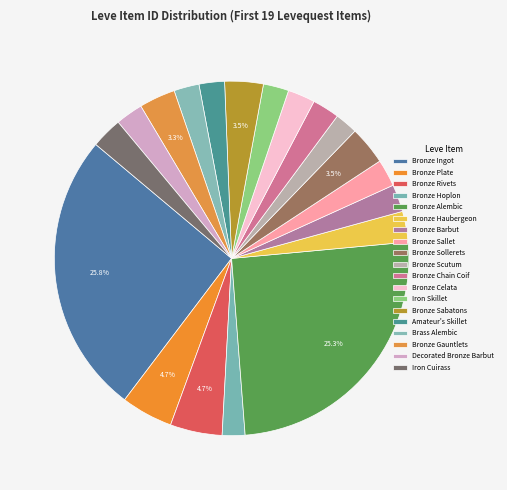

Rank the categories by value from lowest to highest.

Bronze Hoplon, Bronze Scutum, Brass Alembic, Amateur's Skillet, Iron Skillet, Bronze Chain Coif, Bronze Sallet, Bronze Celata, Bronze Barbut, Decorated Bronze Barbut, Bronze Haubergeon, Iron Cuirass, Bronze Gauntlets, Bronze Sollerets, Bronze Sabatons, Bronze Plate, Bronze Rivets, Bronze Alembic, Bronze Ingot